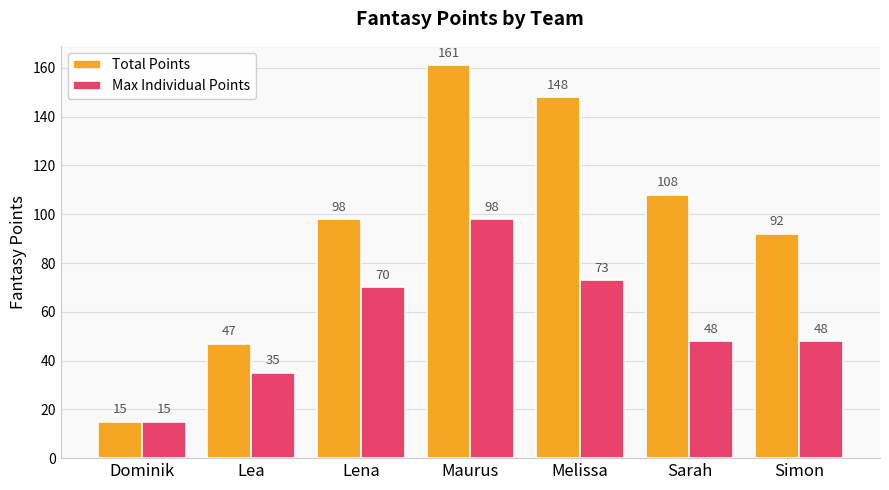

Between Lea and Melissa, which series saw the biggest shift?

Total Points